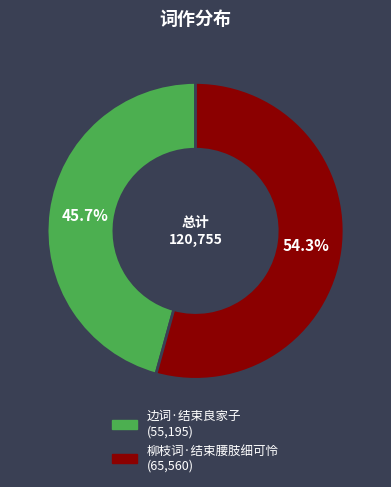

Does 柳枝词·结束腰肢细可怜 account for over 50% of the chart?

Yes